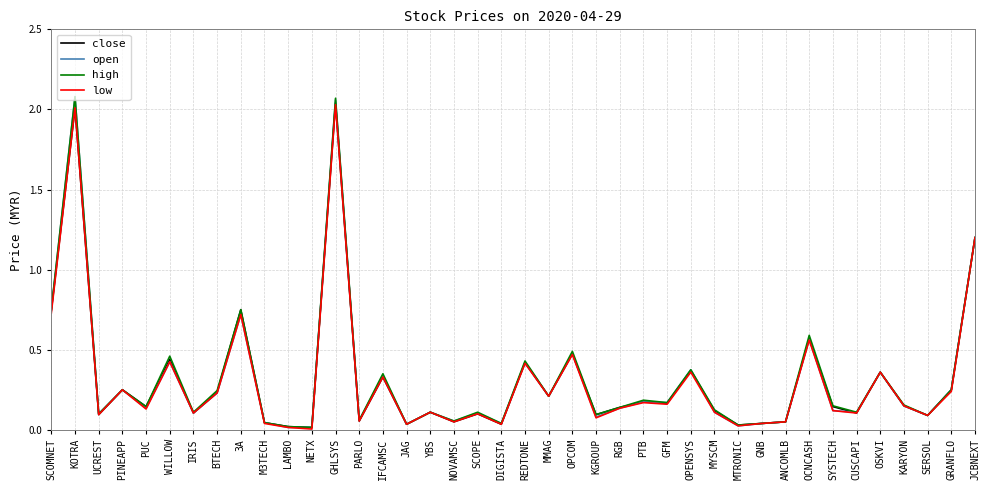

Which category has the highest value in the low series?

GHLSYS